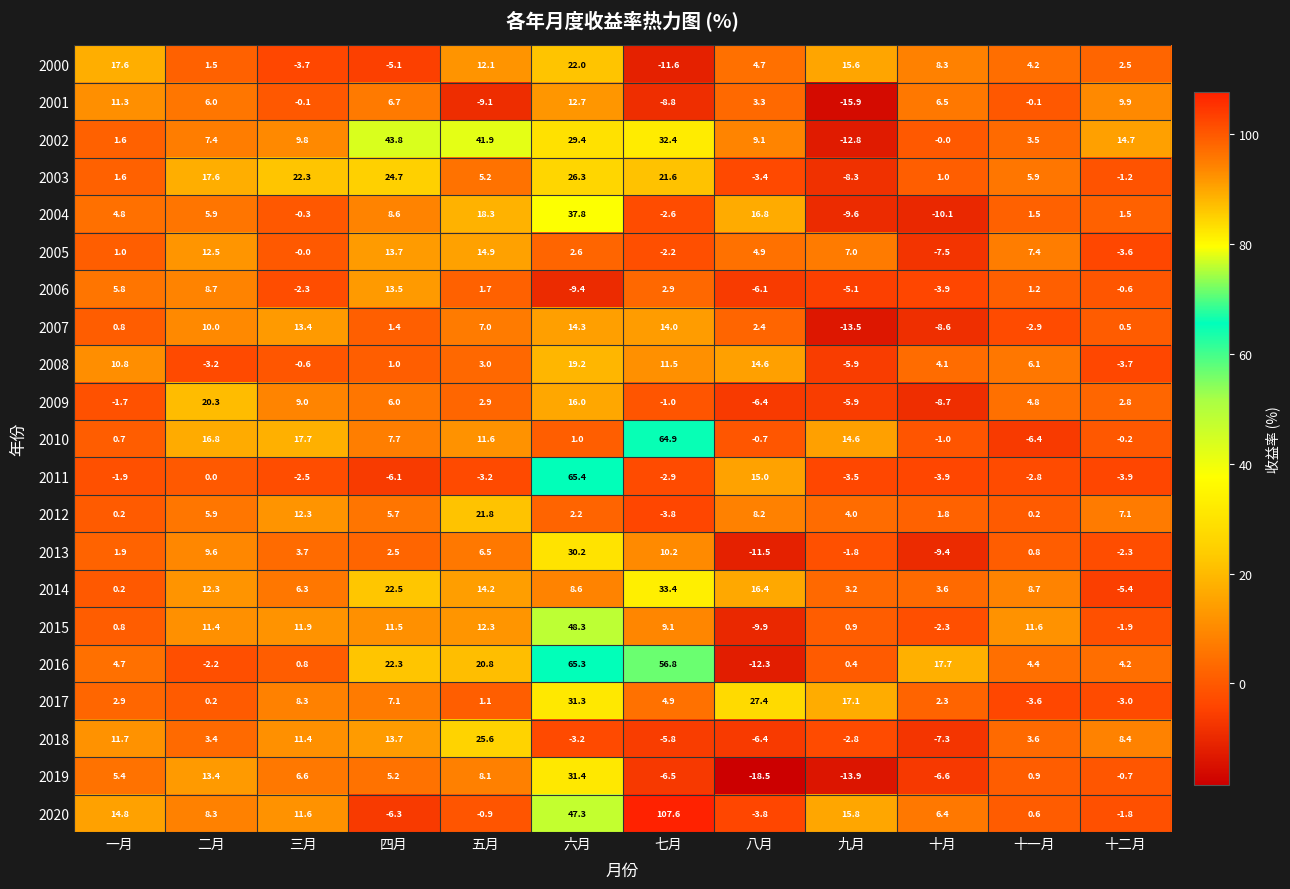

At which label is 2011 closest to 29?

八月